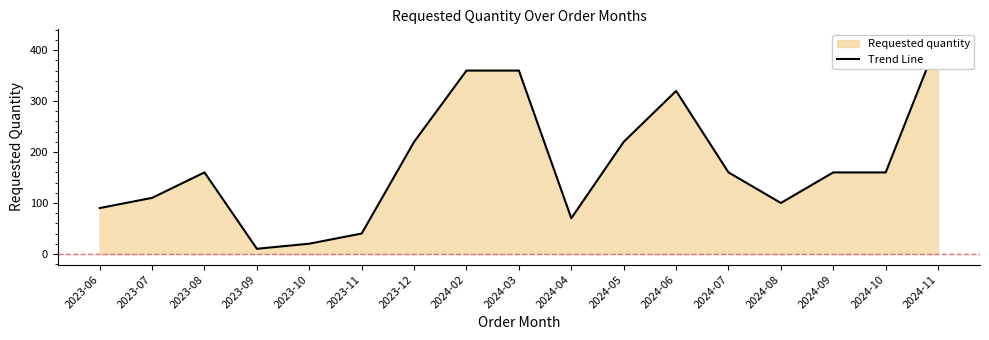

Which label corresponds to the largest value in the chart?

2024-11